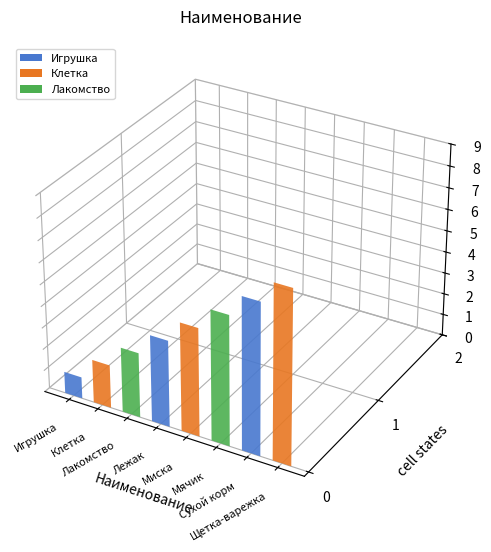

What is the label of the 3rd bar from the left?

Лакомство